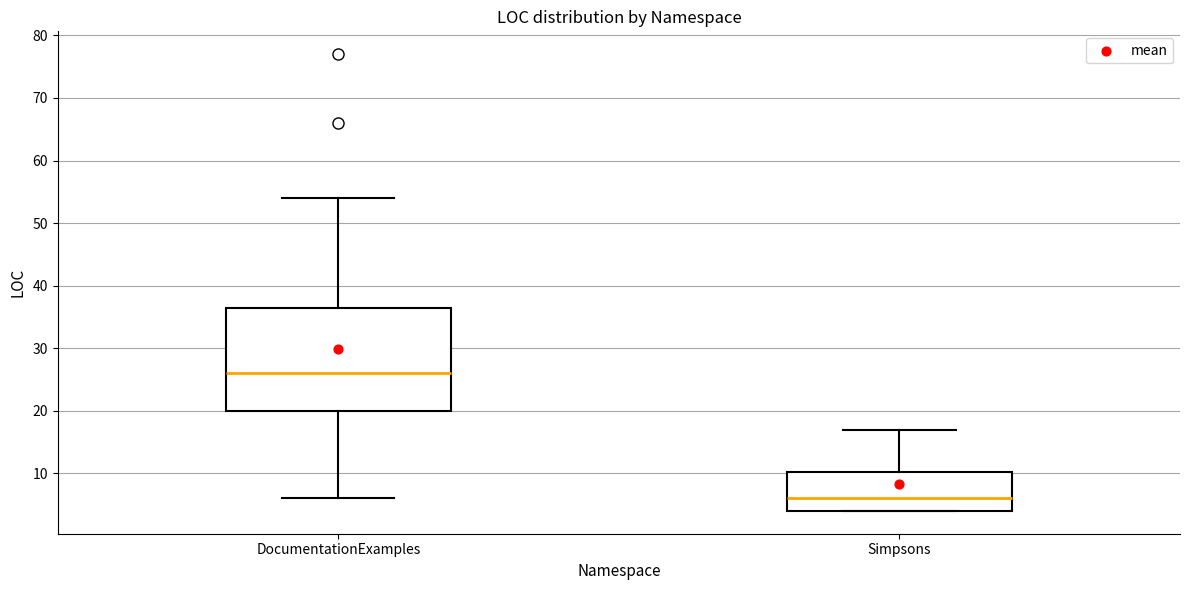

Comparing the boxes themselves (not the whiskers), which one is the tallest?

DocumentationExamples